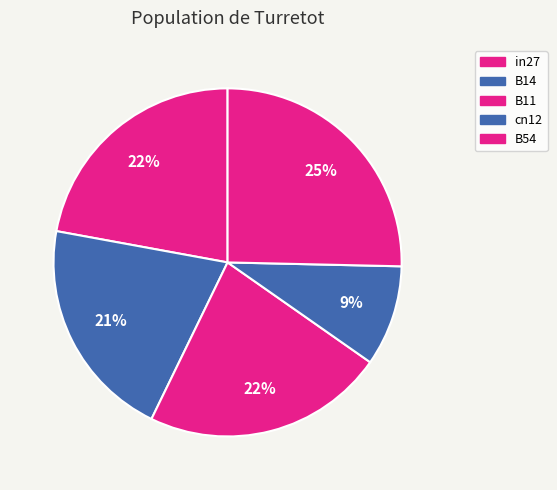

Count the number of slices in the pie.

5